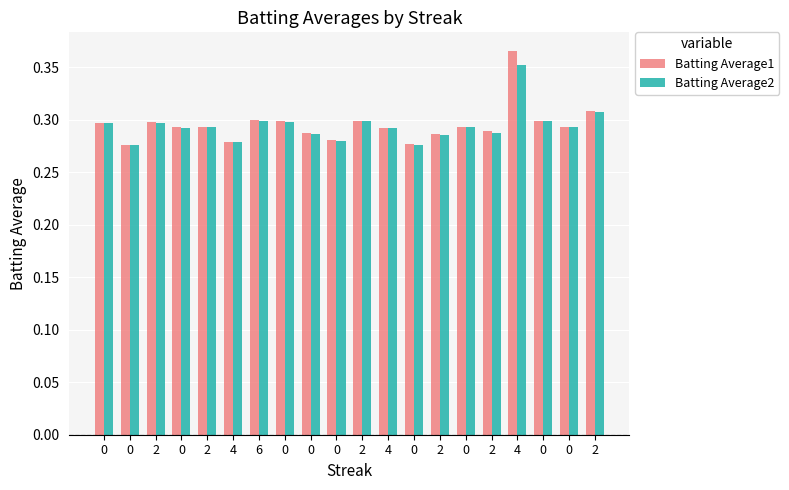

Reading left to right, extract all data points from this chart.

Batting Average1: 0.3	0.3	0.3	0.3	0.3	0.3	0.3	0.3	0.3	0.3	0.3	0.3	0.3	0.3	0.3	0.3	0.4	0.3	0.3	0.3
Batting Average2: 0.3	0.3	0.3	0.3	0.3	0.3	0.3	0.3	0.3	0.3	0.3	0.3	0.3	0.3	0.3	0.3	0.4	0.3	0.3	0.3